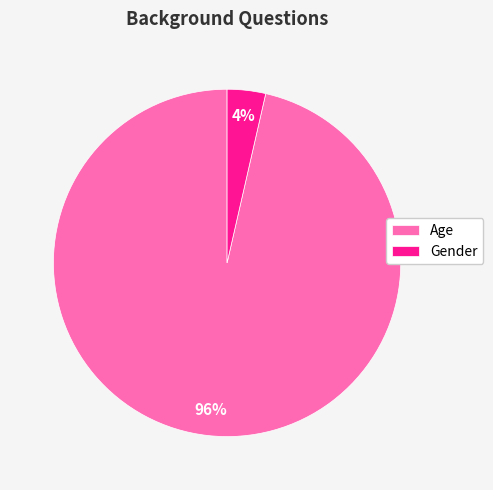

Which slice represents more than half of the pie?

Age